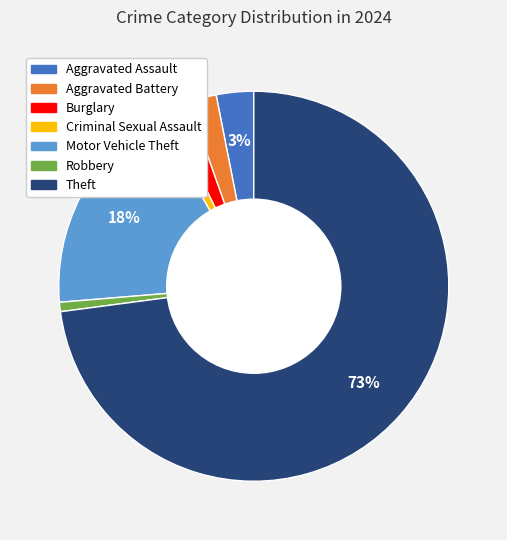

How many slices are in this pie chart?

7